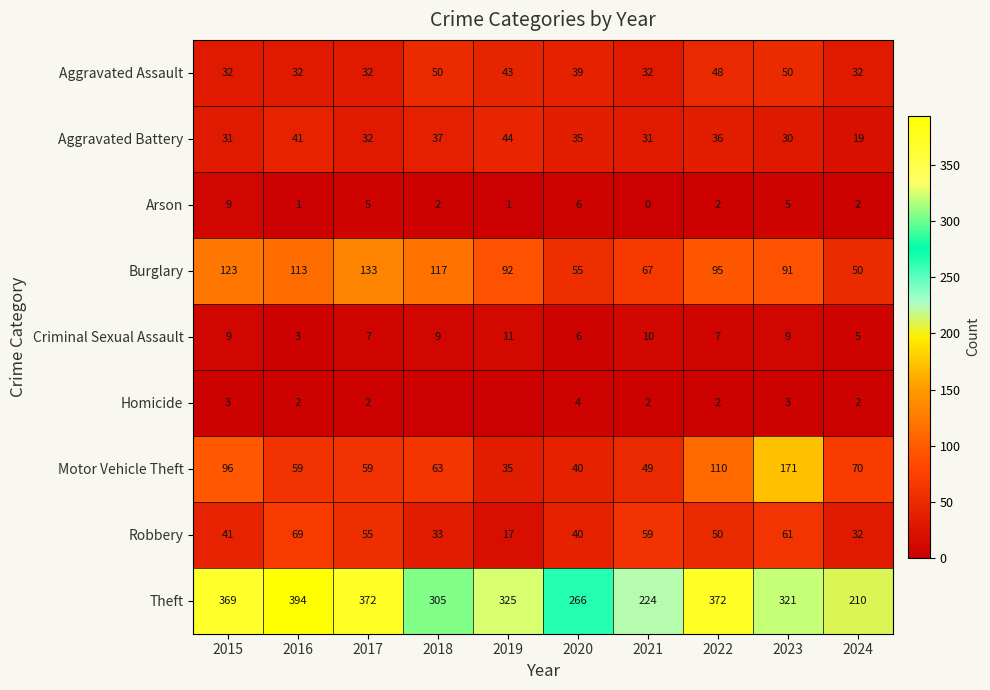

What is the difference between the second highest and minimum values in the Burglary series?

73